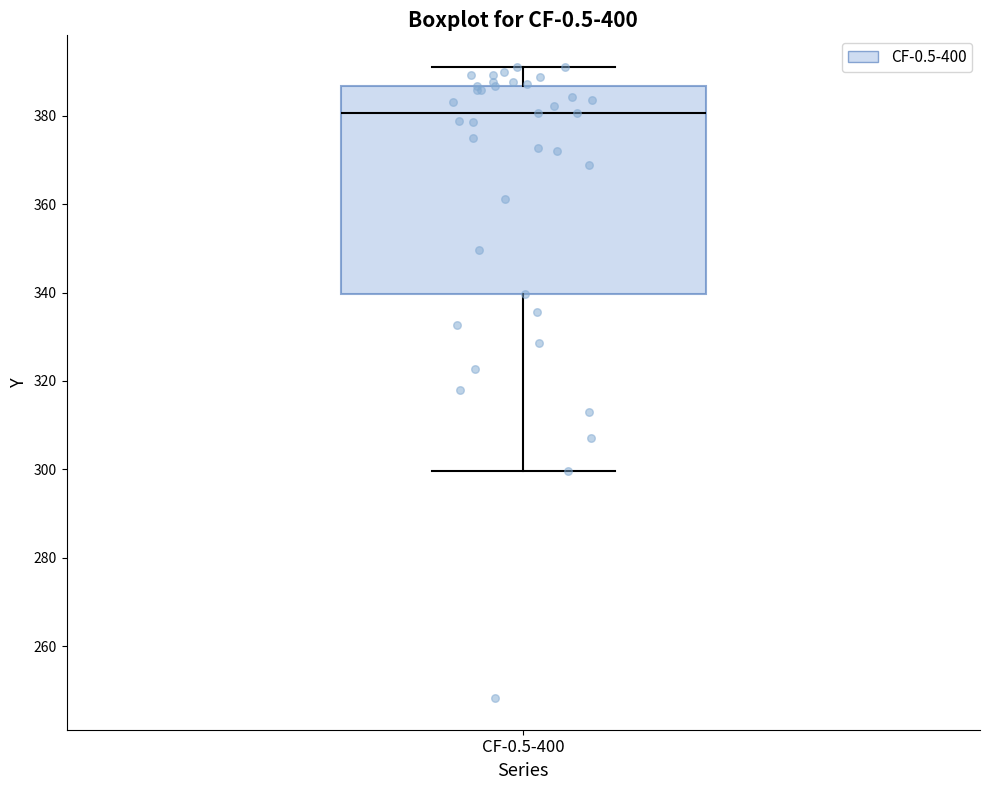

Where is the upper edge of the box for CF-0.5-400 on the y-axis? The values are not printed on the chart, so give them approximately, as read against the axis.

386